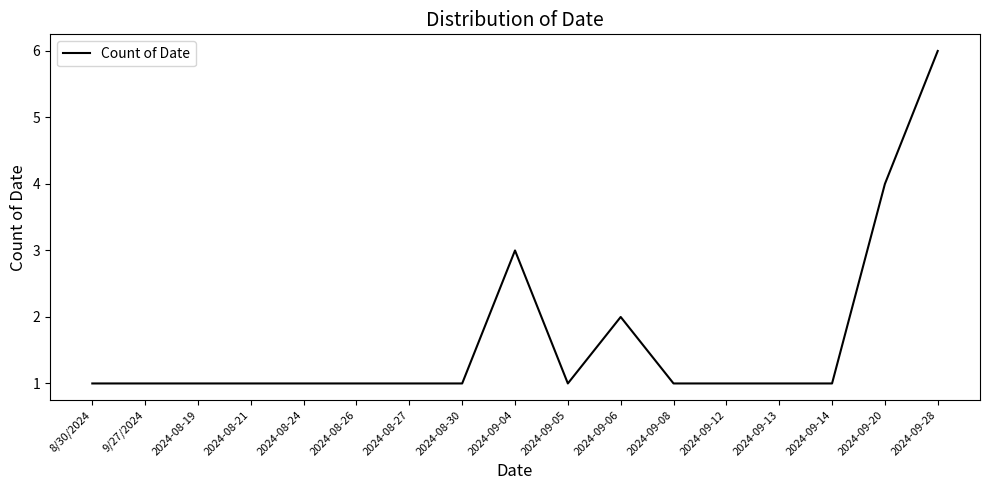

The chart shows a value of 8 at 2024-09-28. True or false?

False